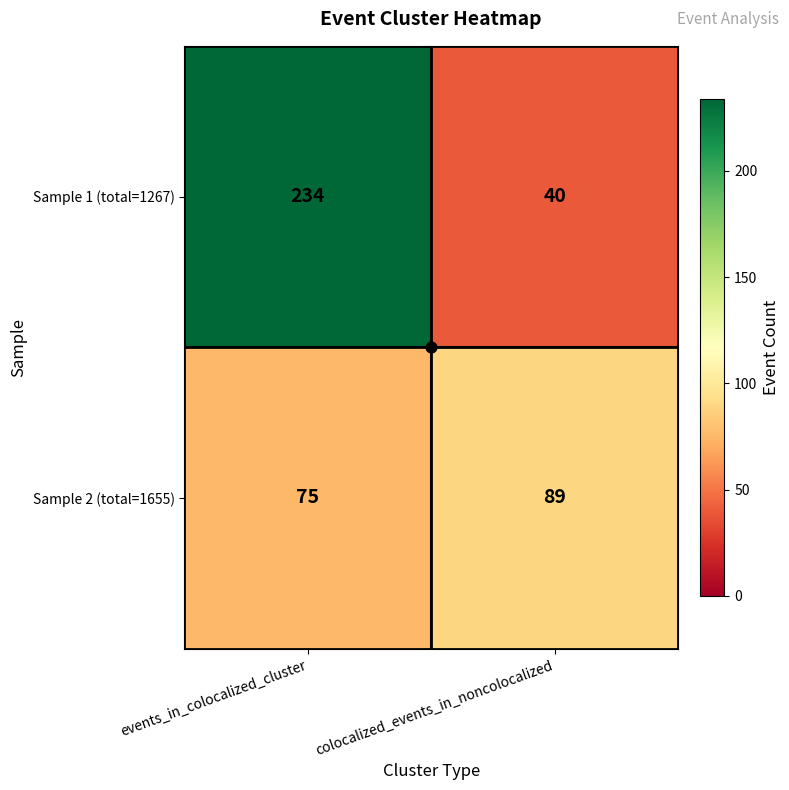

What is the greatest value displayed?

234